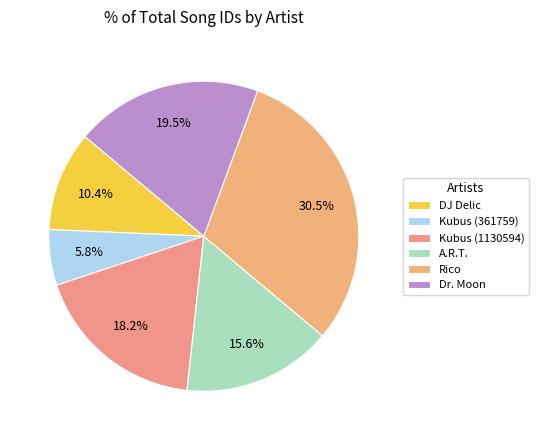

True or false: Rico accounts for 17% of the total.

False